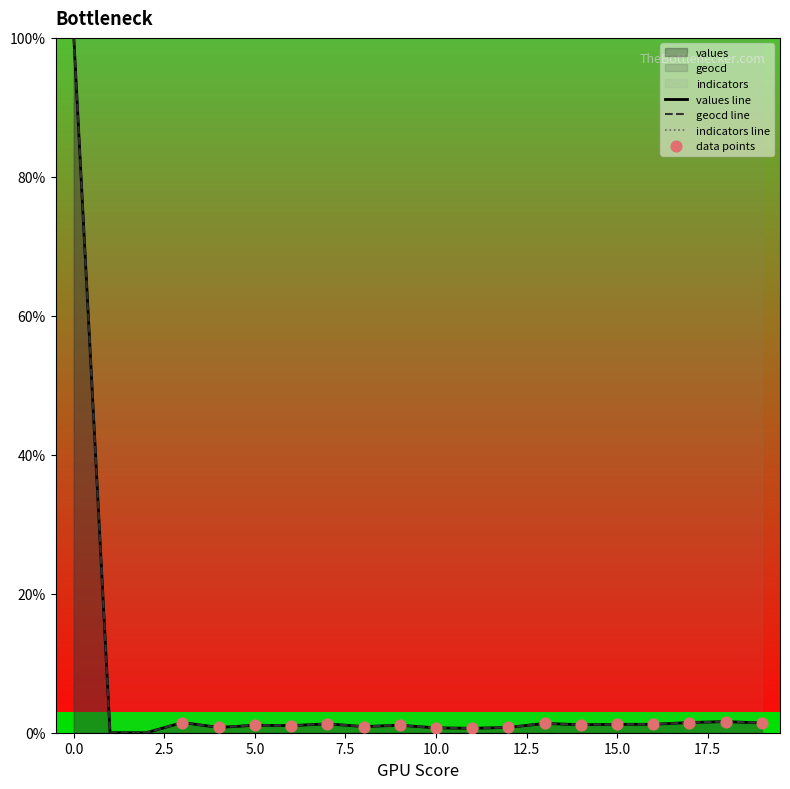

Which series has the largest total across all categories?

indicators line